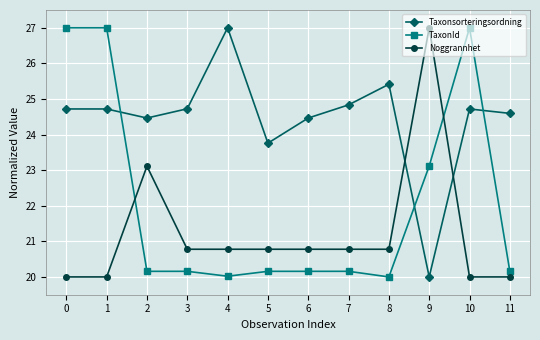

Reading right to left, what are all the values shown in this chart?

Taxonsorteringsordning: 11=24.6	10=24.7	9=20.0	8=25.4	7=24.8	6=24.5	5=23.8	4=27.0	3=24.7	2=24.5	1=24.7	0=24.7
TaxonId: 11=20.2	10=27.0	9=23.1	8=20.0	7=20.2	6=20.2	5=20.2	4=20.0	3=20.2	2=20.2	1=27.0	0=27.0
Noggrannhet: 11=20.0	10=20.0	9=27.0	8=20.8	7=20.8	6=20.8	5=20.8	4=20.8	3=20.8	2=23.1	1=20.0	0=20.0